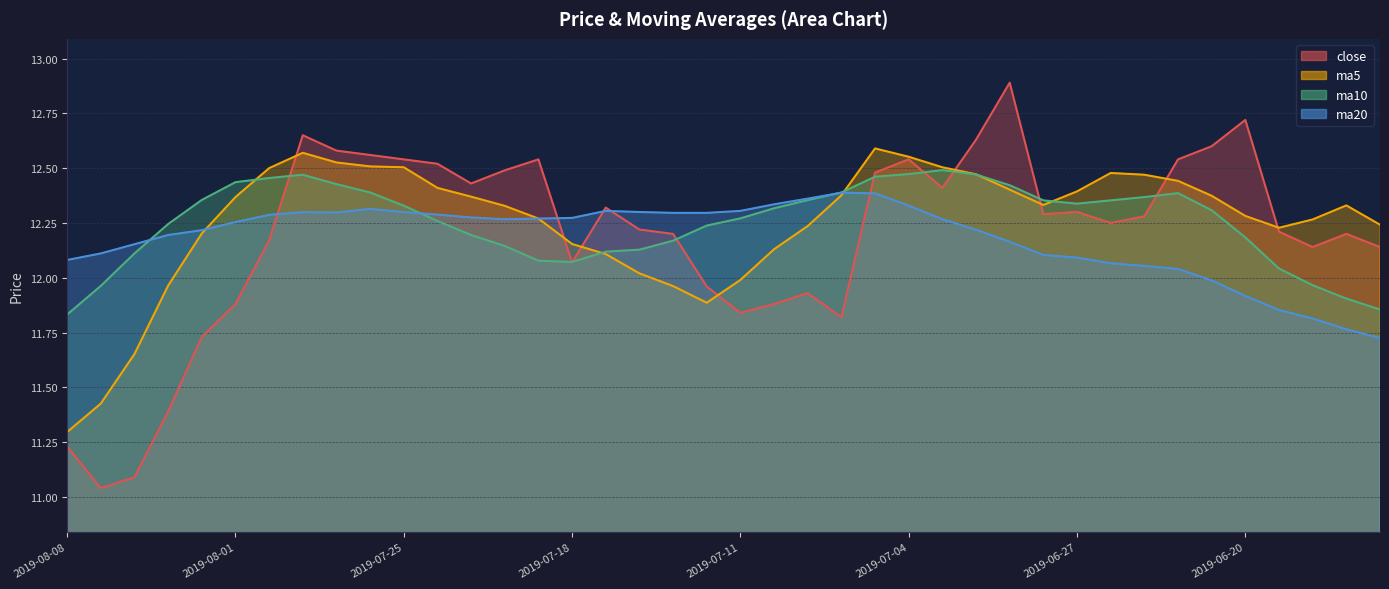

At which category does ma10 reach its first local valley?

2019-07-18